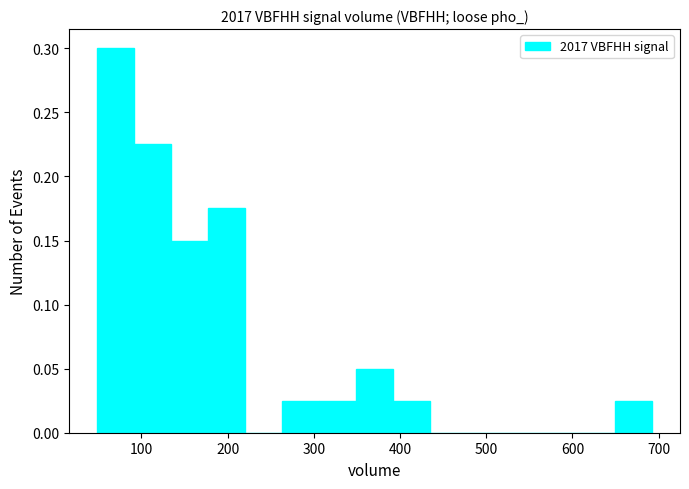

How tall is the bar that spans 260 to 310 on the x-axis? Neither the bar edges nor the heights are printed on the chart, so give them approximately, as read against the axes.

0.025